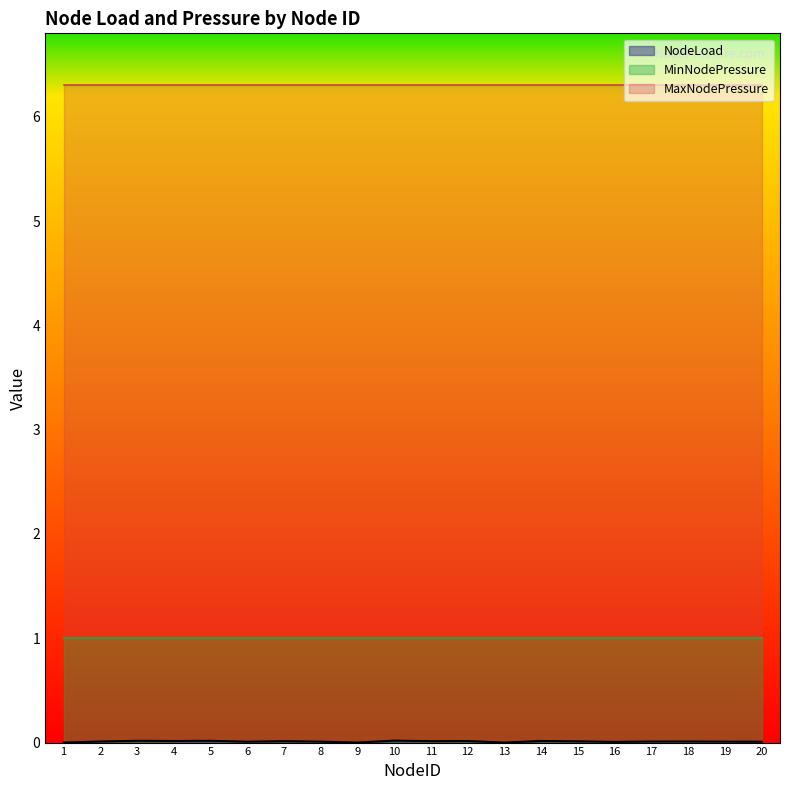

What is the value of the MinNodePressure point at the 5th from the left?

1.0